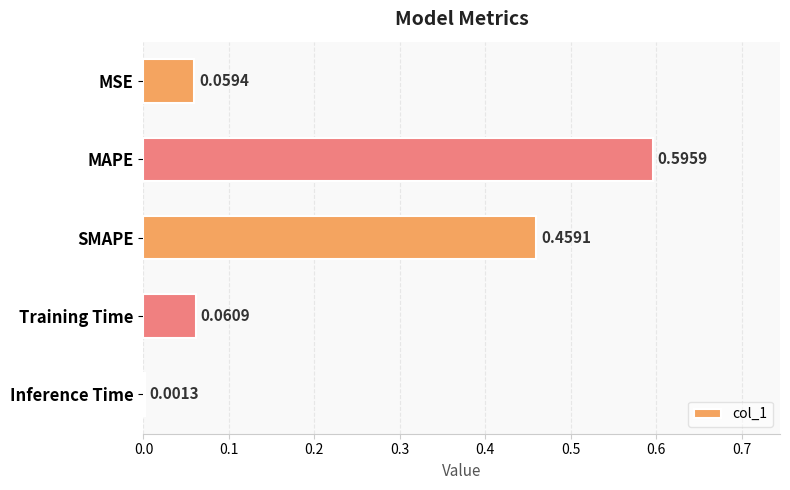

Which has a higher value, MSE or SMAPE?

SMAPE